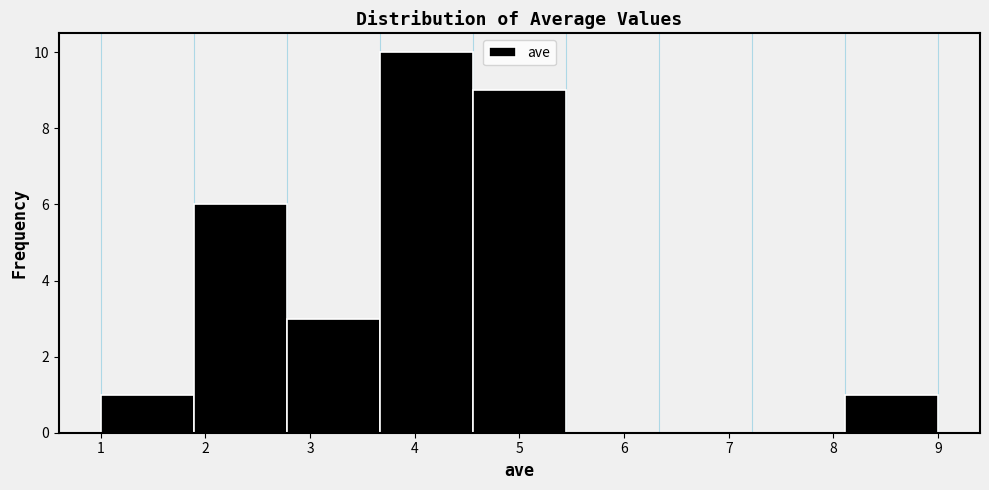

Over which range of the x-axis is the bar tallest?

3.7 to 4.6